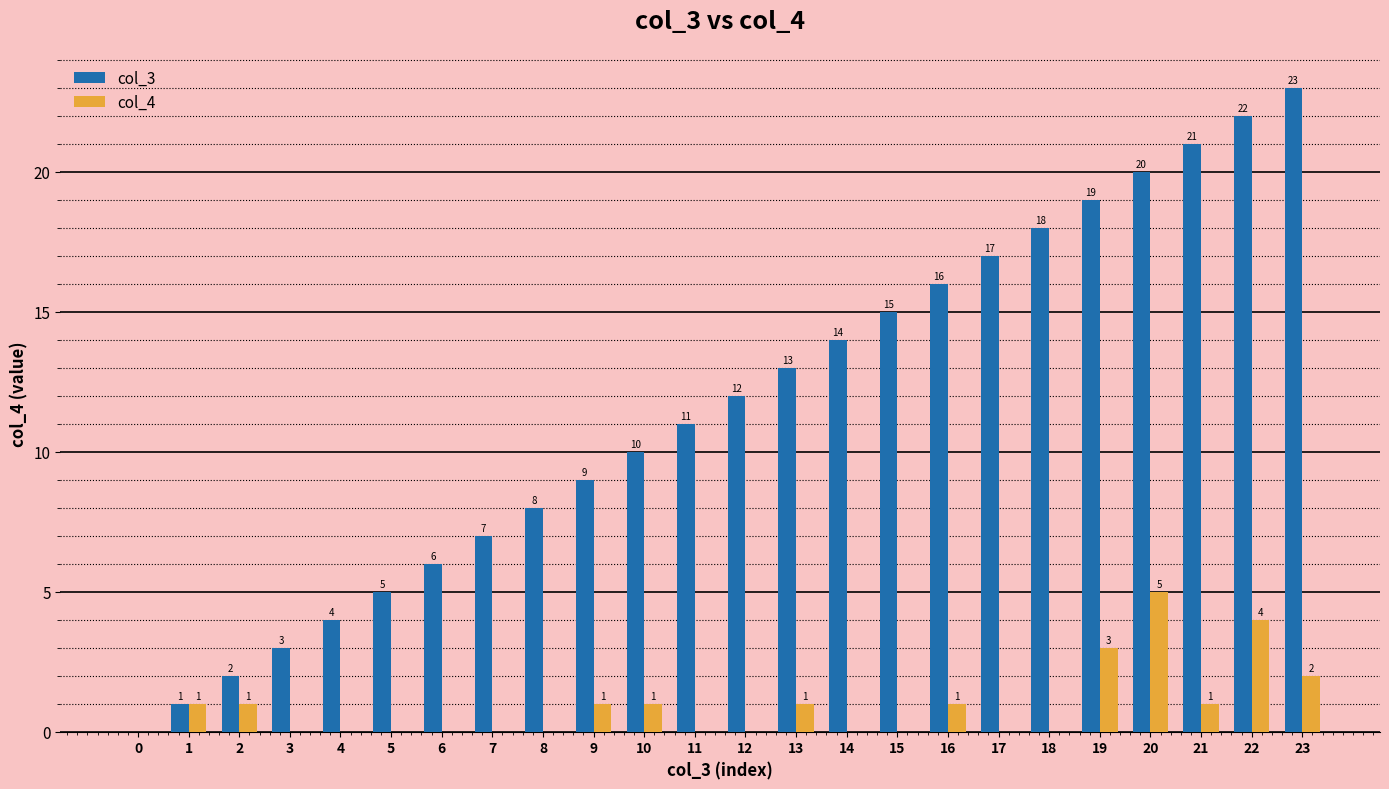

At which category does the chart reach its peak across all series?

23